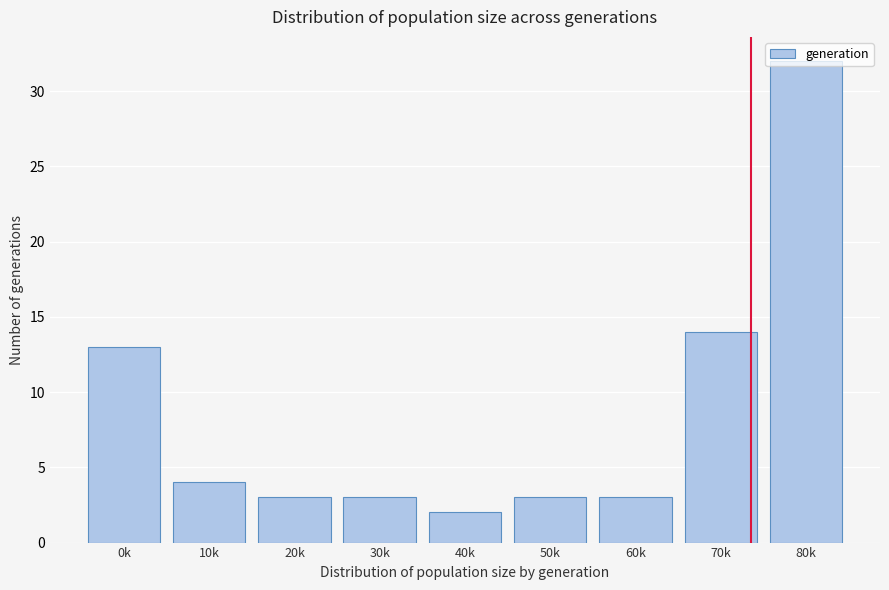

What value does the data have at 0k?

13